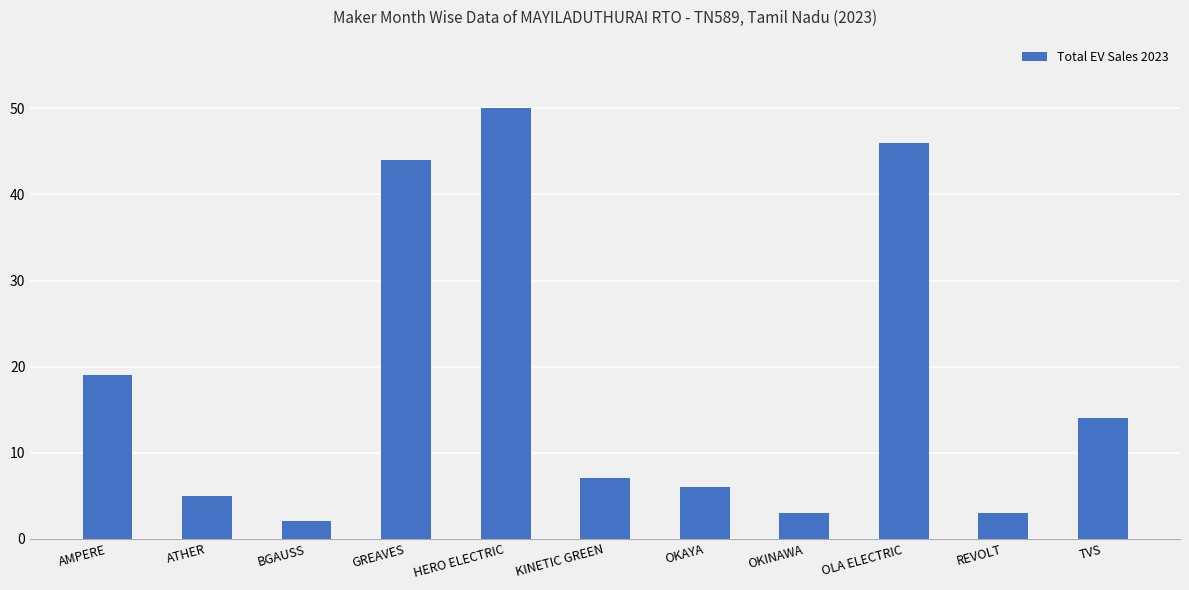

How many data points are less than 7?

5